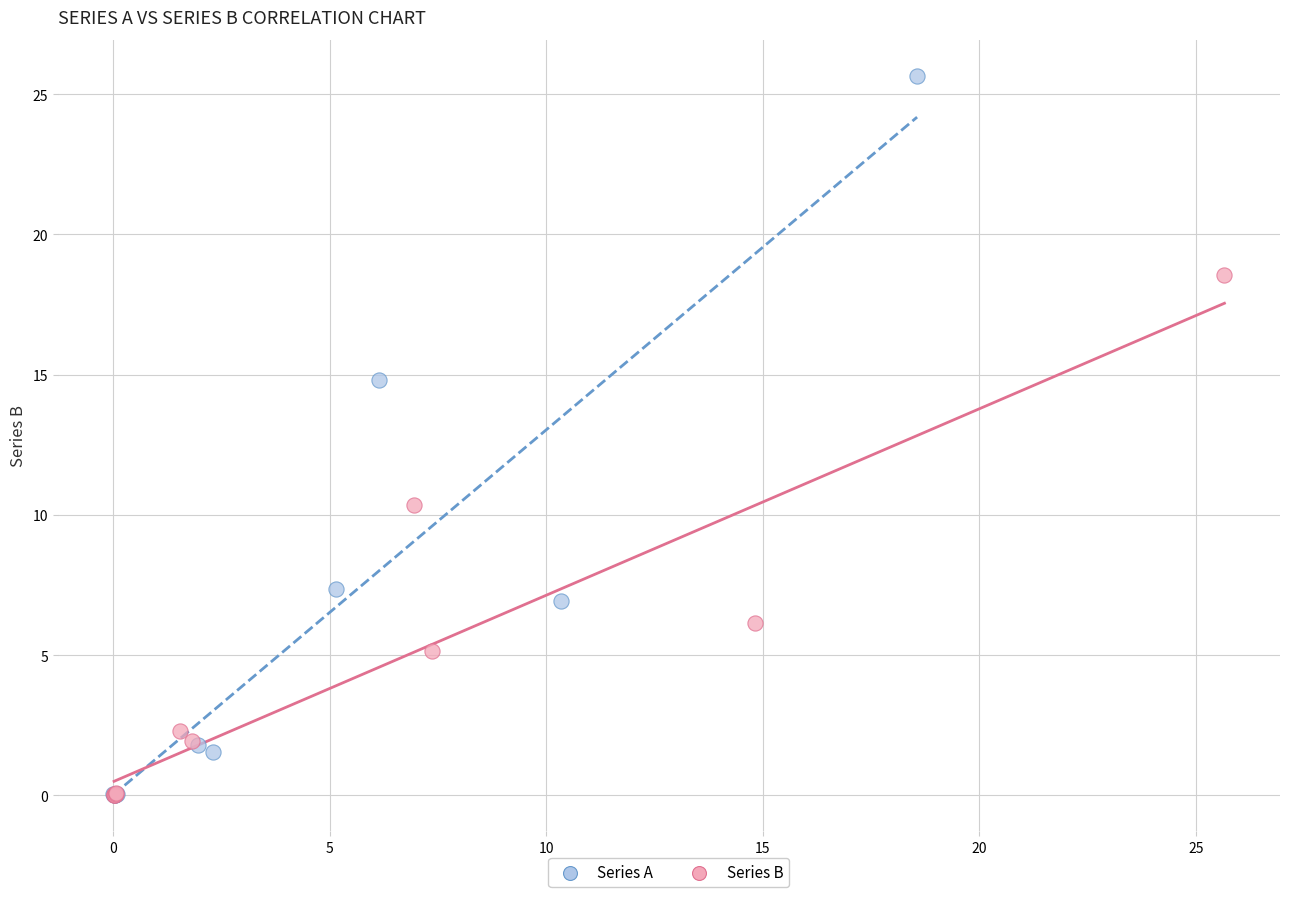

Which series has the largest Y range (max minus min)?

Series A